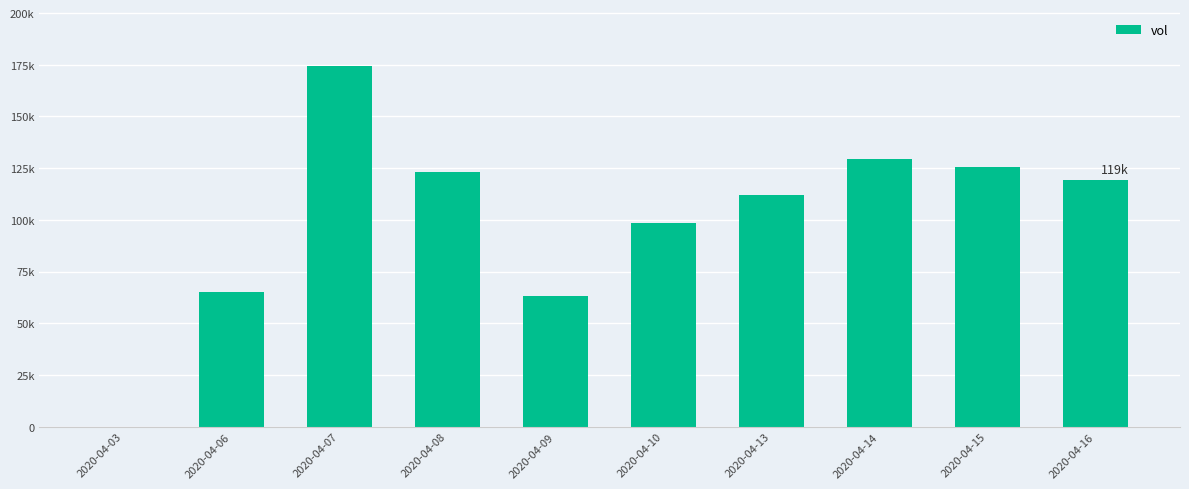

The value at 2020-04-08 is 186806. True or false?

False